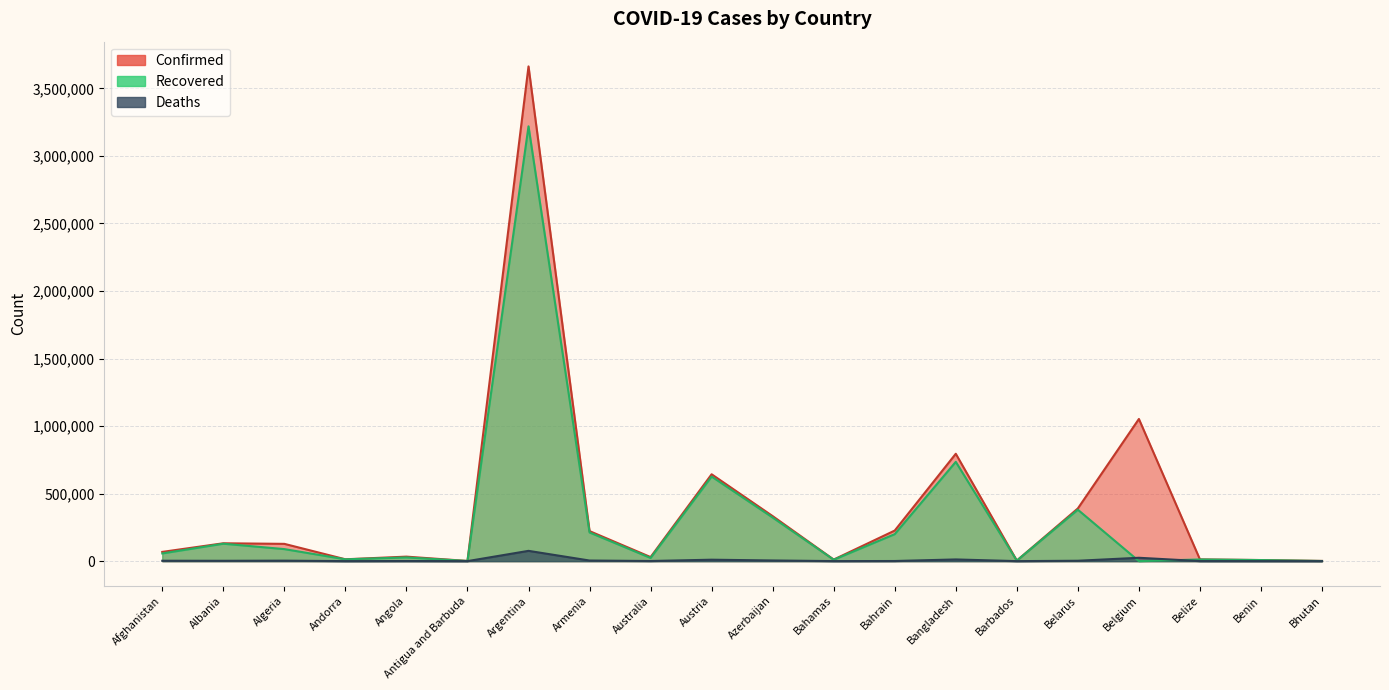

List the labels in order of Recovered value, smallest first.

Belgium, Bhutan, Antigua and Barbuda, Barbados, Benin, Bahamas, Belize, Andorra, Australia, Angola, Afghanistan, Algeria, Albania, Bahrain, Armenia, Azerbaijan, Belarus, Austria, Bangladesh, Argentina